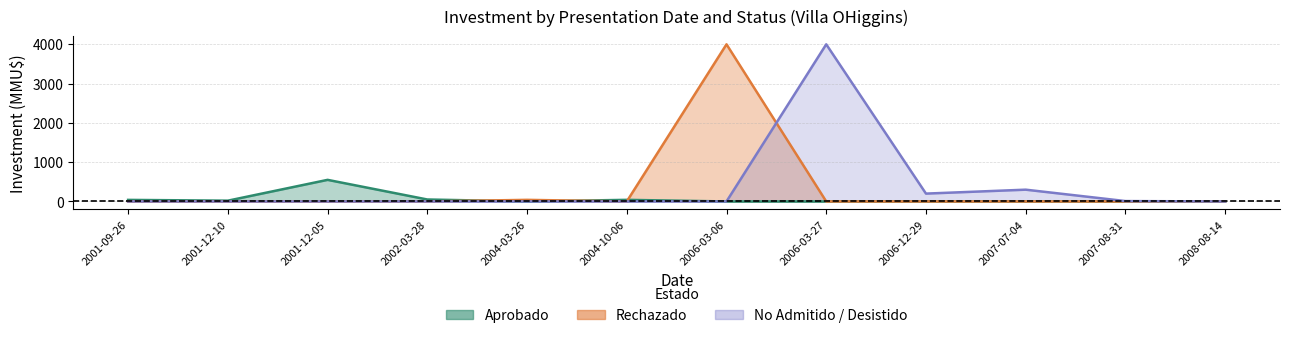

Where is No Admitido / Desistido nearest to the value 2000?

2007-07-04